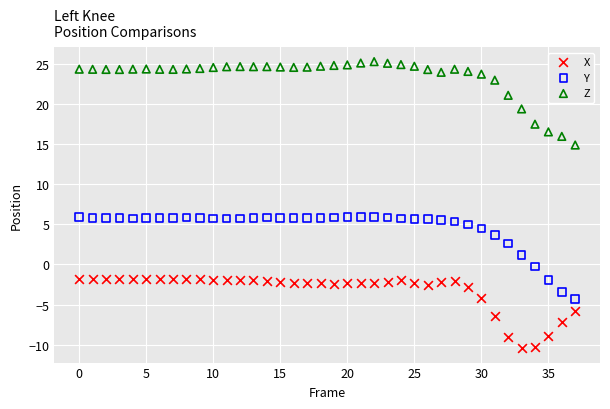

Across all data points, what is the range of Y values (max minus min)?

35.7